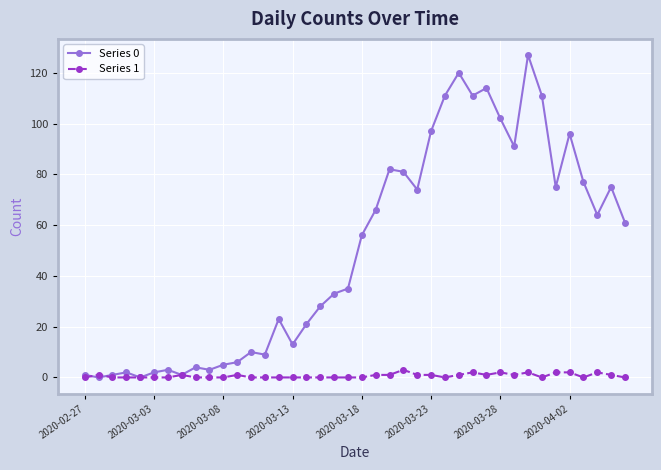

True or false: Series 1 has more than 1 points higher than both neighbors.

True